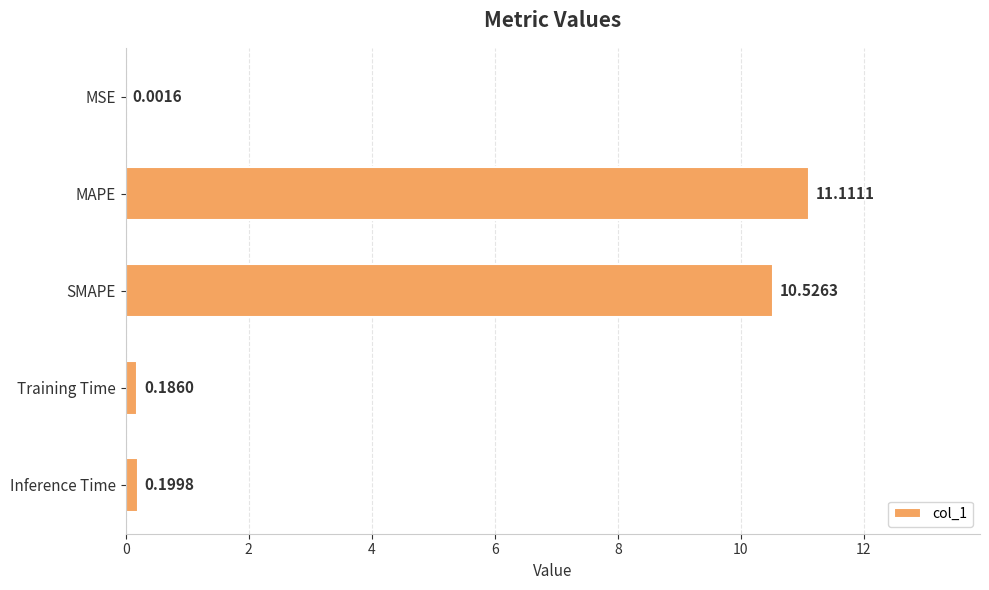

Approximately how many times larger is the value at SMAPE compared to MAPE?

0.9